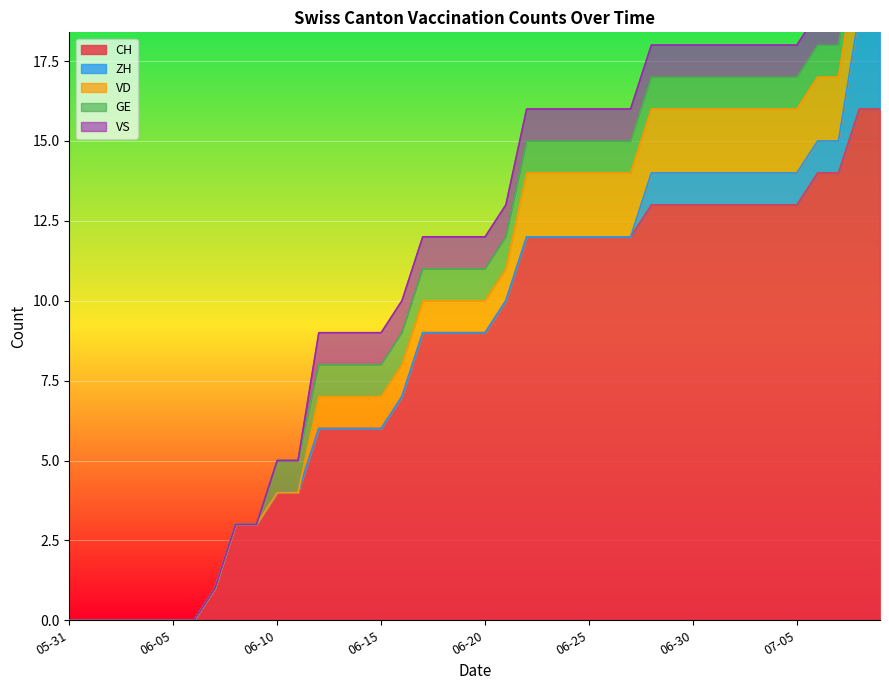

True or false: CH and GE intersect in this chart.

False